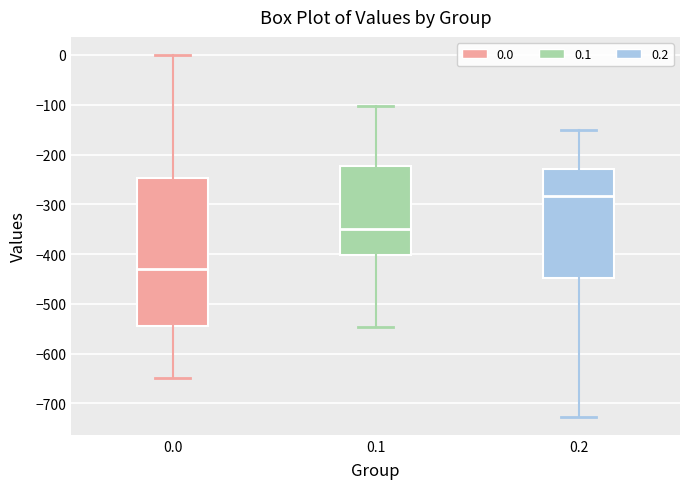

Reading left to right, read every box against the y-axis: the position of its median line, the range the box covers, and the ends of its whiskers. The values are not printed on the chart, so give them approximately, as read against the axis.

0.0: median -430, box -540 to -250, whiskers -650 to 0
0.1: median -350, box -400 to -220, whiskers -550 to -100
0.2: median -280, box -450 to -230, whiskers -730 to -150